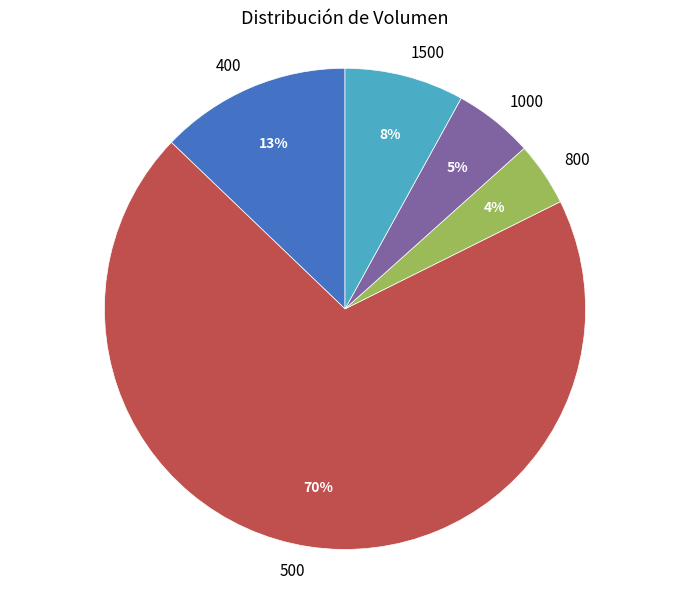

Which slice is the smallest?

800